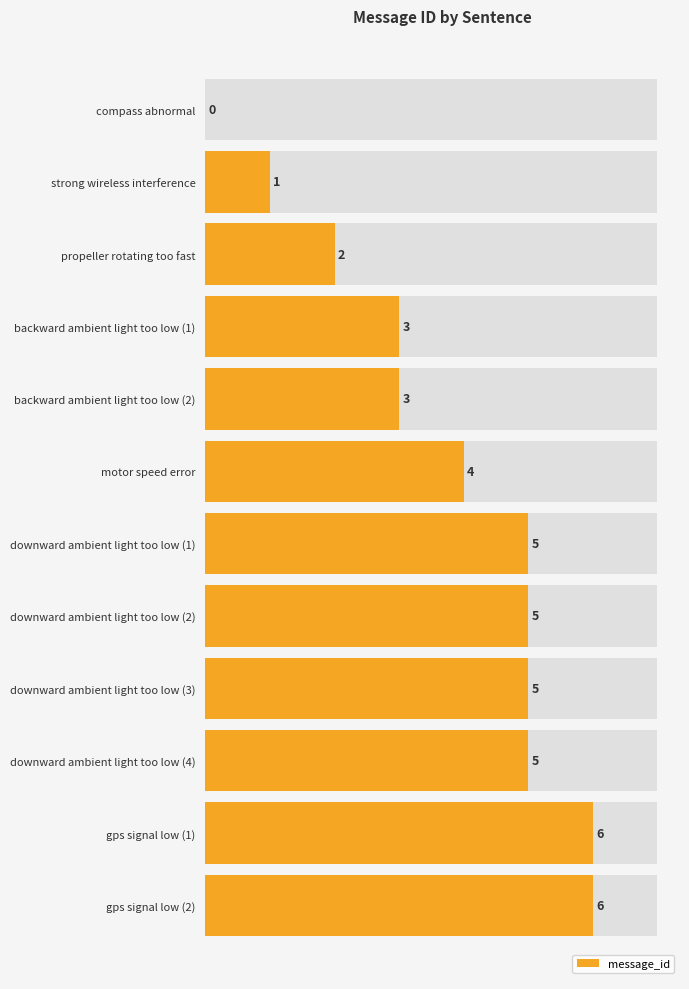

True or false: the data shows 3 at backward ambient light too low (2).

True